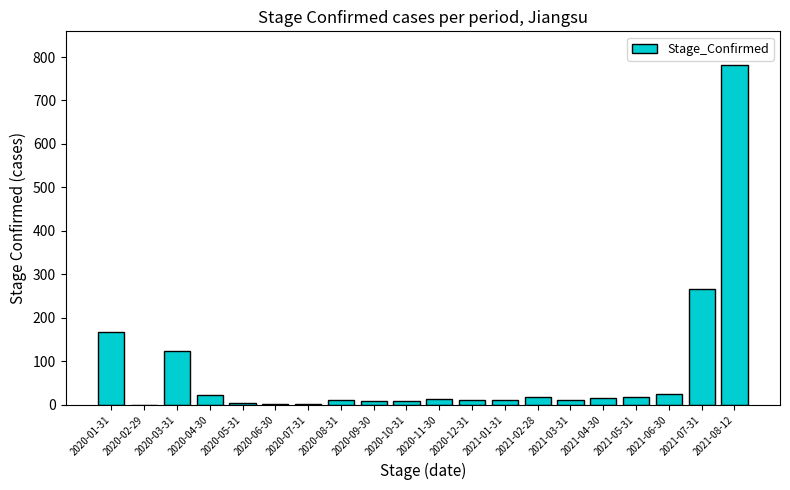

Which label corresponds to the largest value in the chart?

2021-08-12